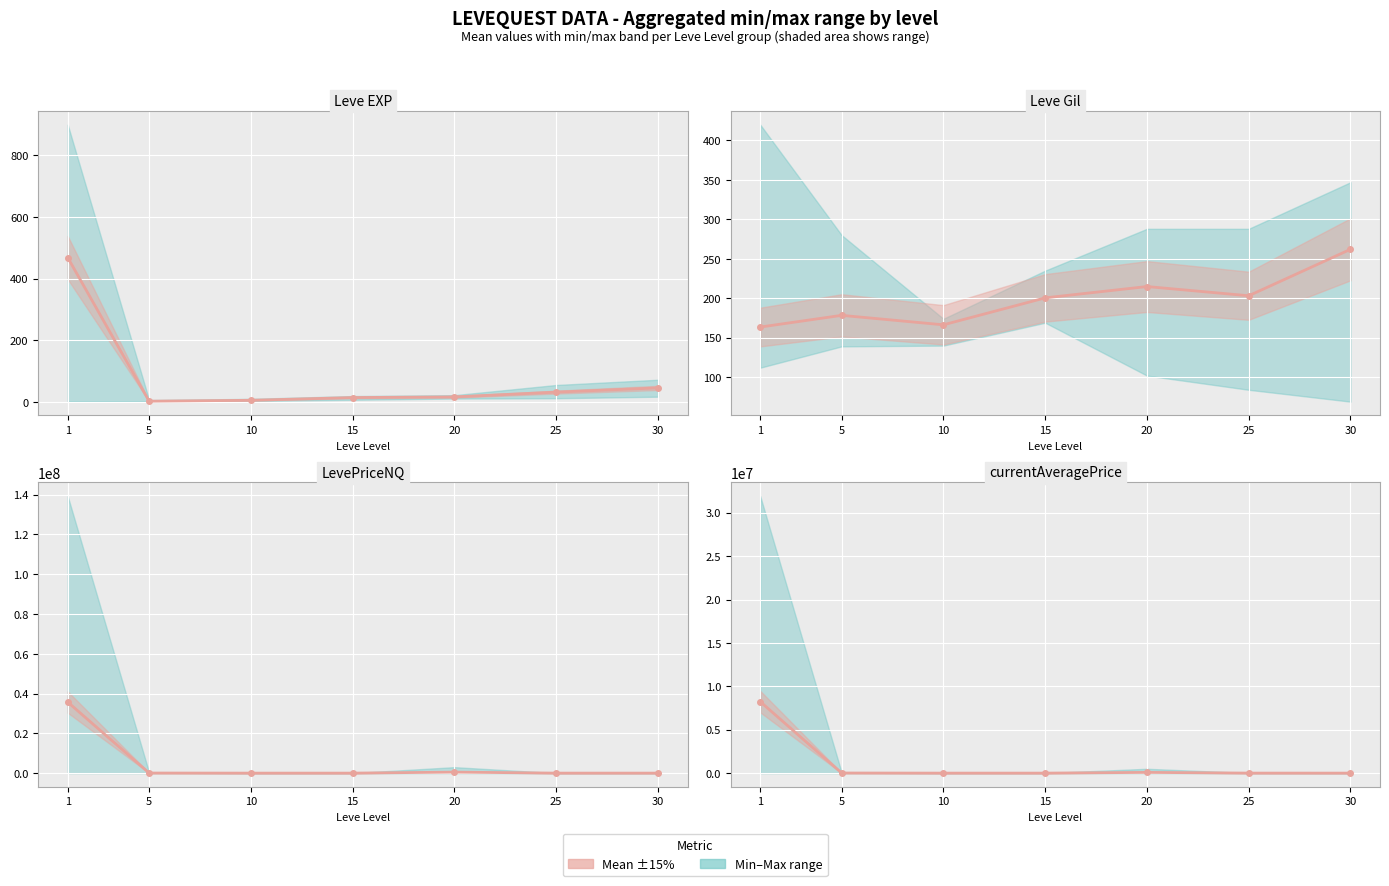

Count the number of categories in the chart.

7